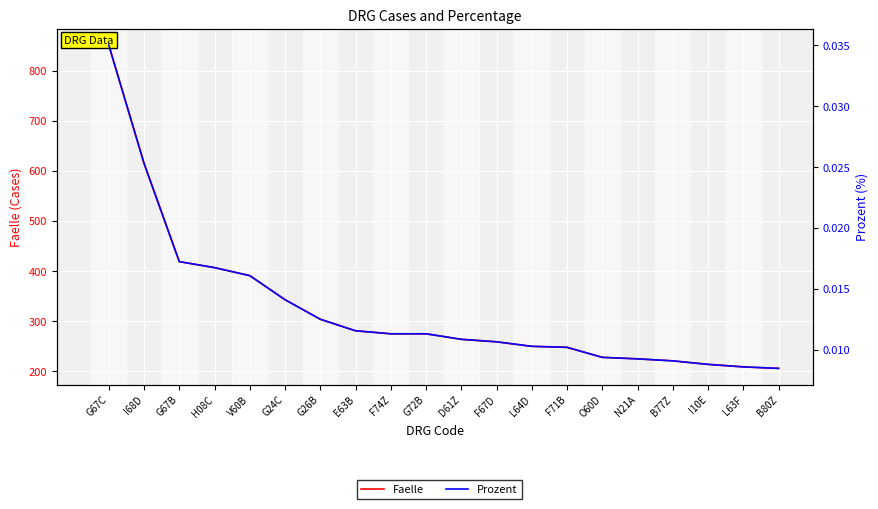

Where is Faelle nearest to the value 528?

I68D